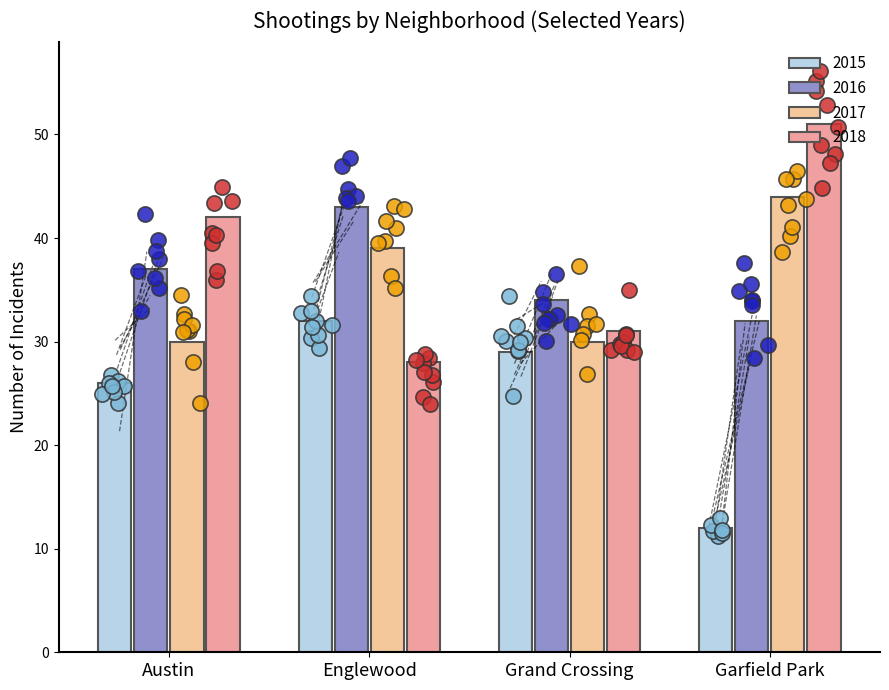

Read the 2016 value at Grand Crossing.

34